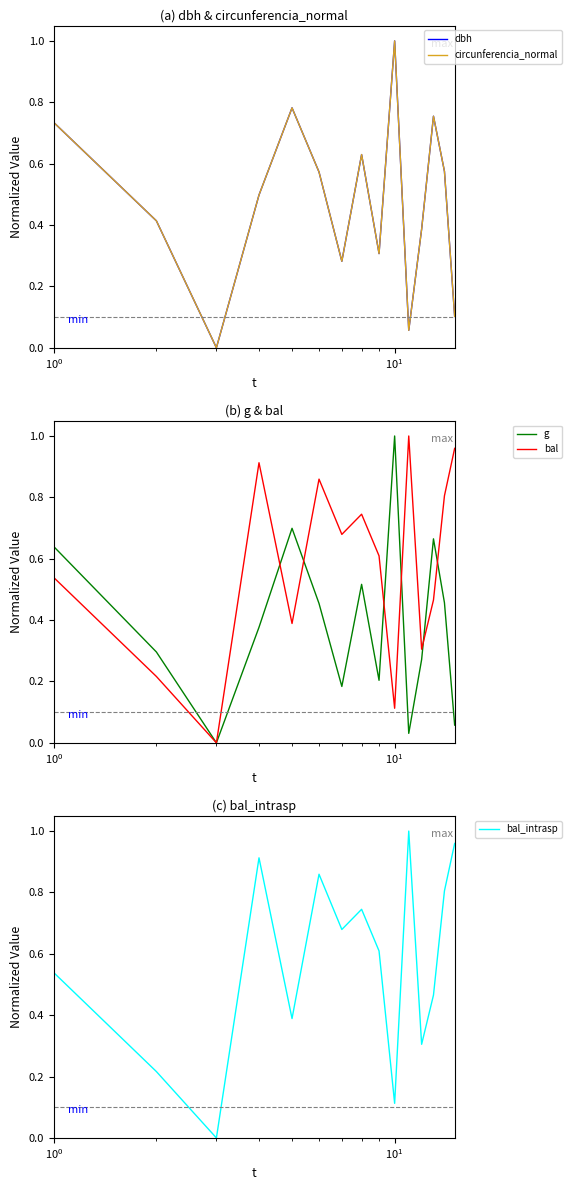

What is the highest value of the circunferencia_normal series?

1.0